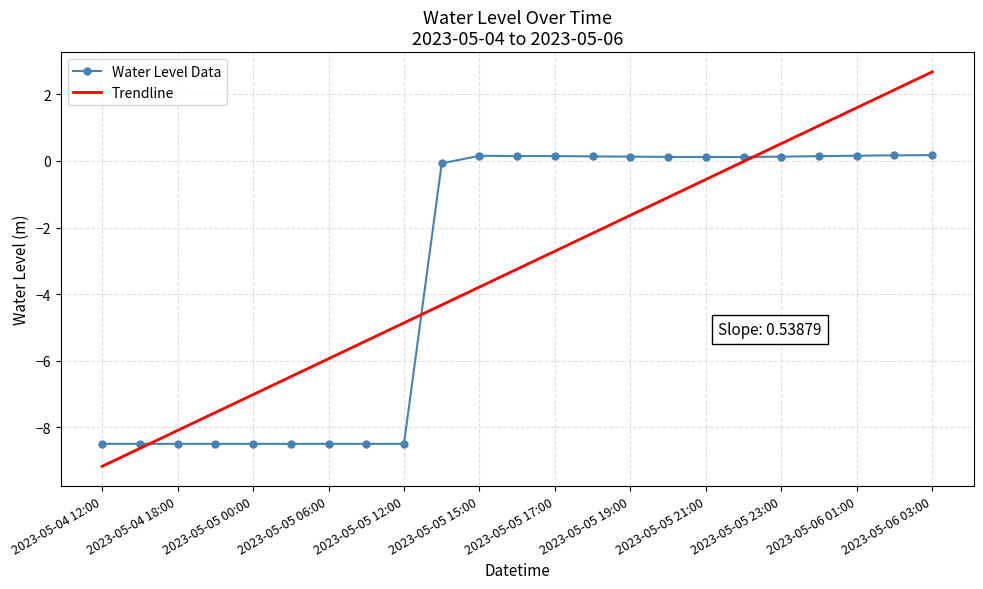

Which series has the widest spread of values?

Trendline